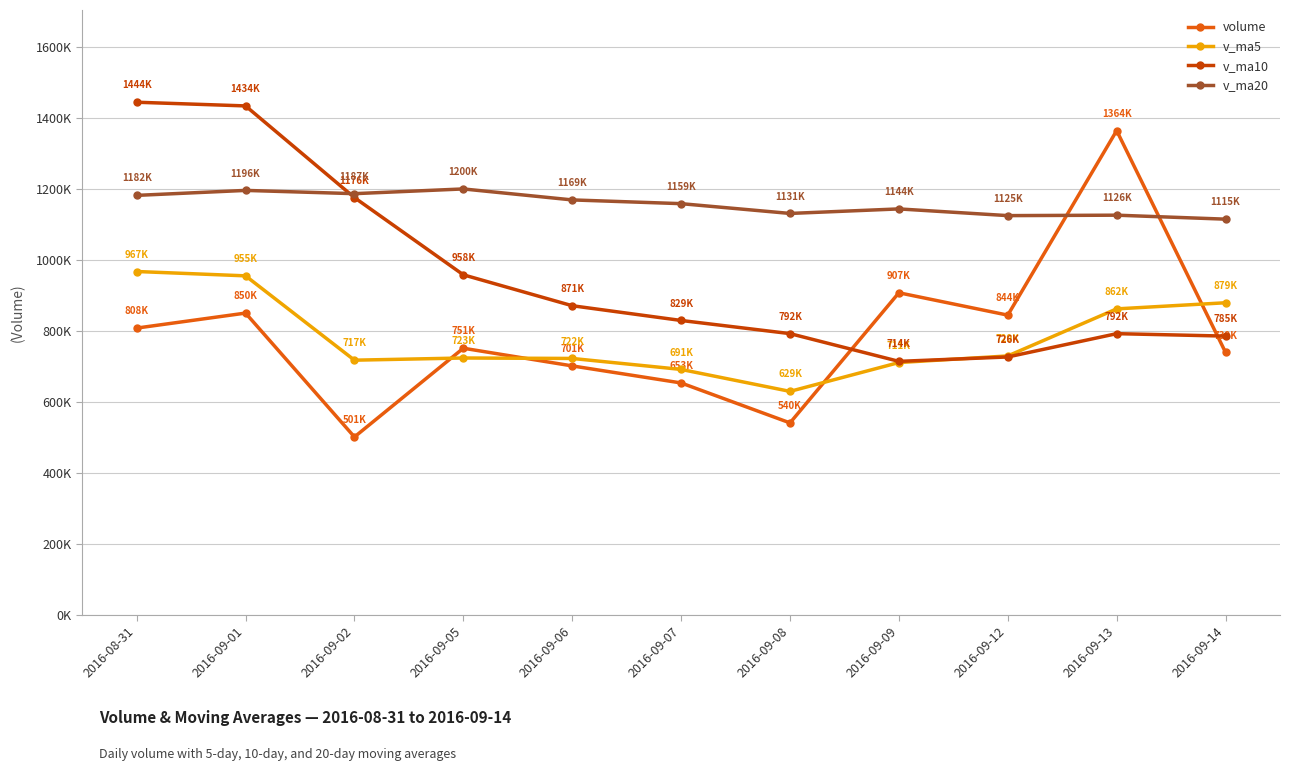

What is the sum of the v_ma20 values at 2016-09-13 and 2016-09-01?

2321880.3